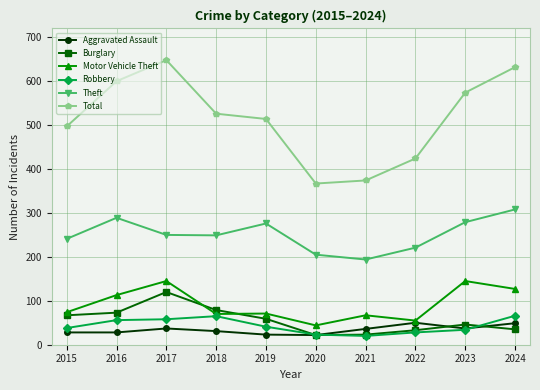

What is the average value of the Total series?

516